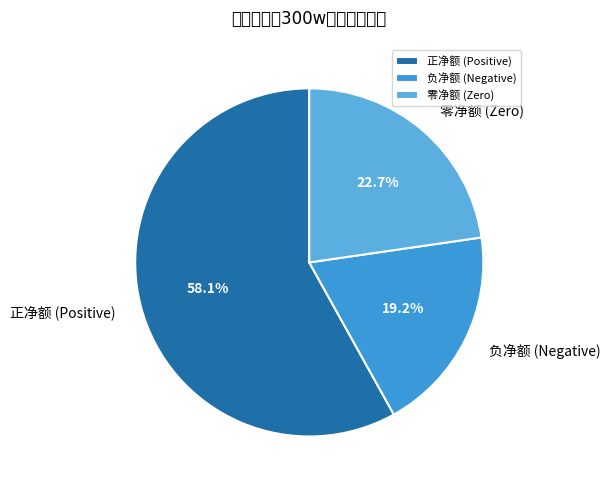

How many segments does this pie chart have?

3